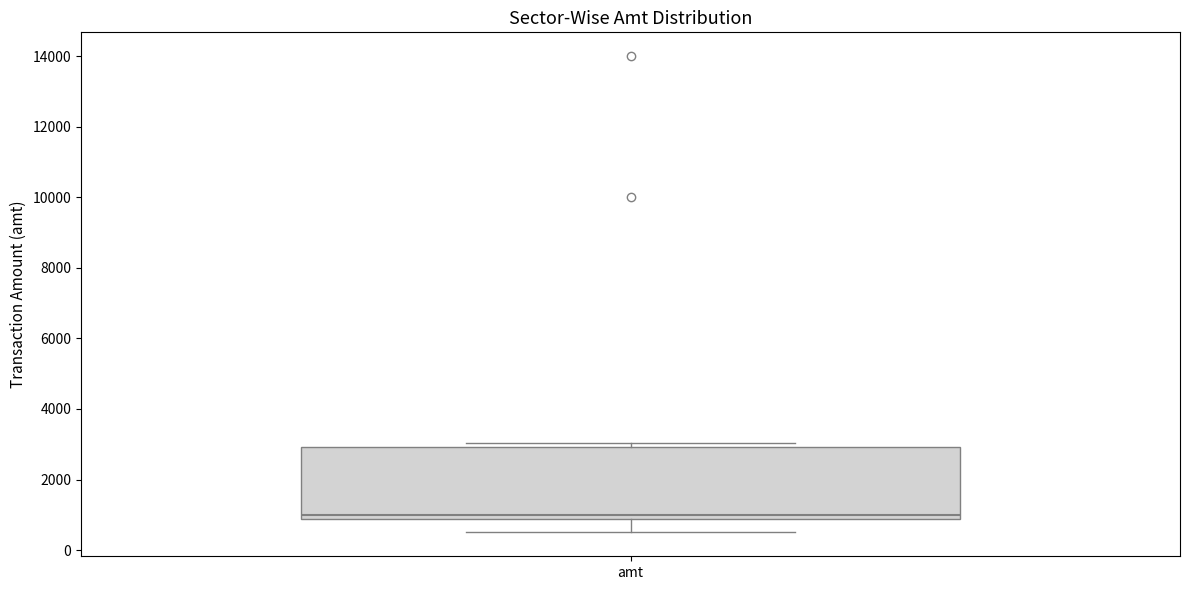

Transcribe this box plot: give where the median line is, the range the box spans, and where the two whiskers end, as read against the y-axis. The values are not printed on the chart, so give them approximately, as read against the axis.

median 1000, box 800 to 3000, whiskers 600 to 3000 (just above the box's upper edge)